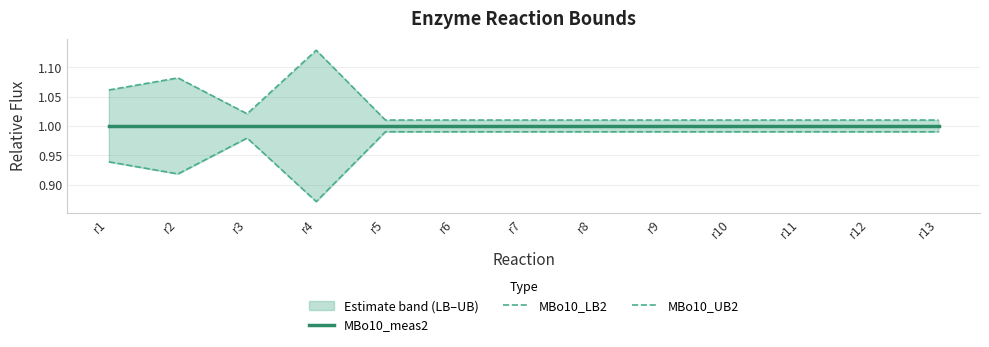

List the series in order of their overall mean, lowest first.

MBo10_LB2, MBo10_meas2, MBo10_UB2